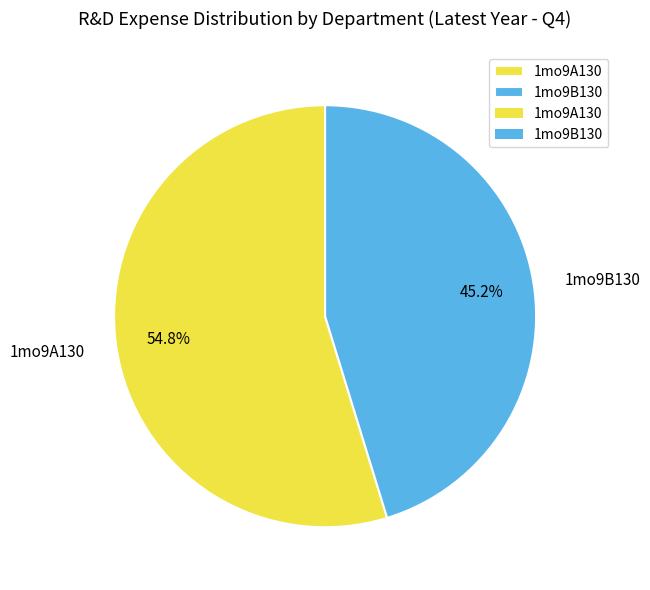

To the nearest percent, what portion does 1mo9A130 represent?

55%